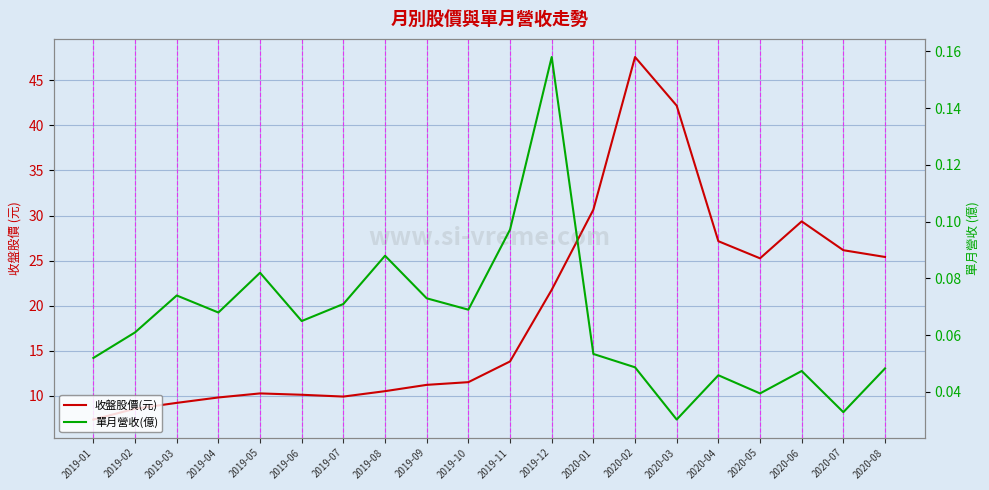

At which category does 收盤股價(元) reach its first local valley?

2019-07